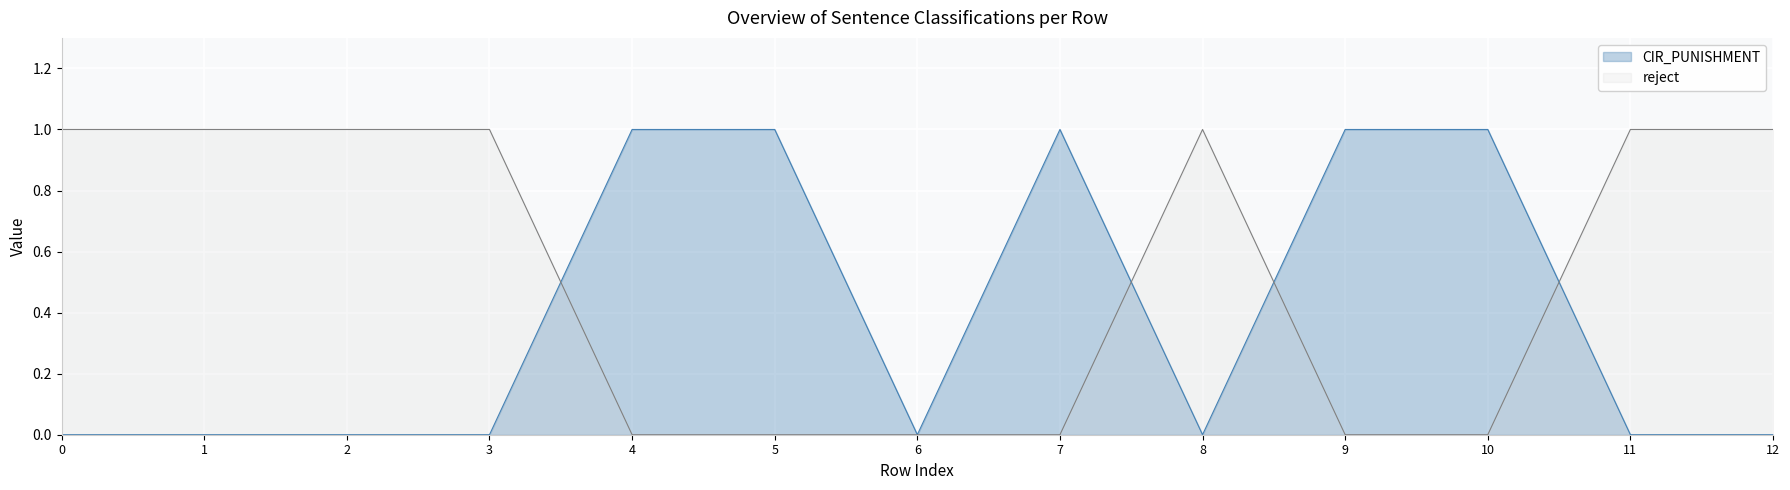

Is it true that reject equals 0 at 2?

False